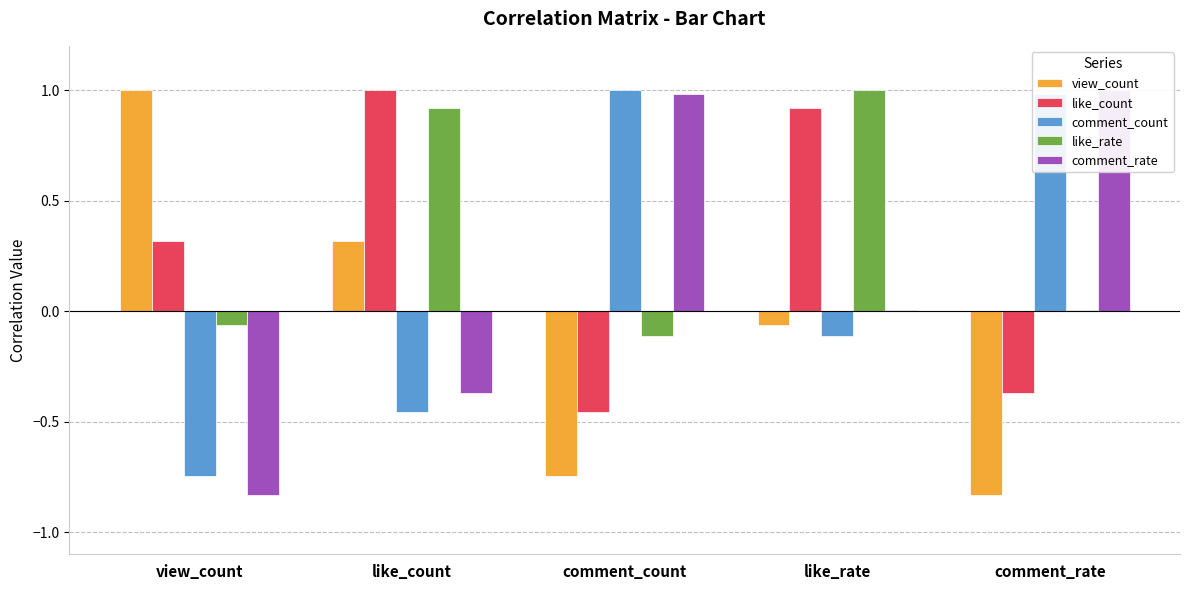

What is the difference between the comment_rate values at view_count and like_count?

0.5